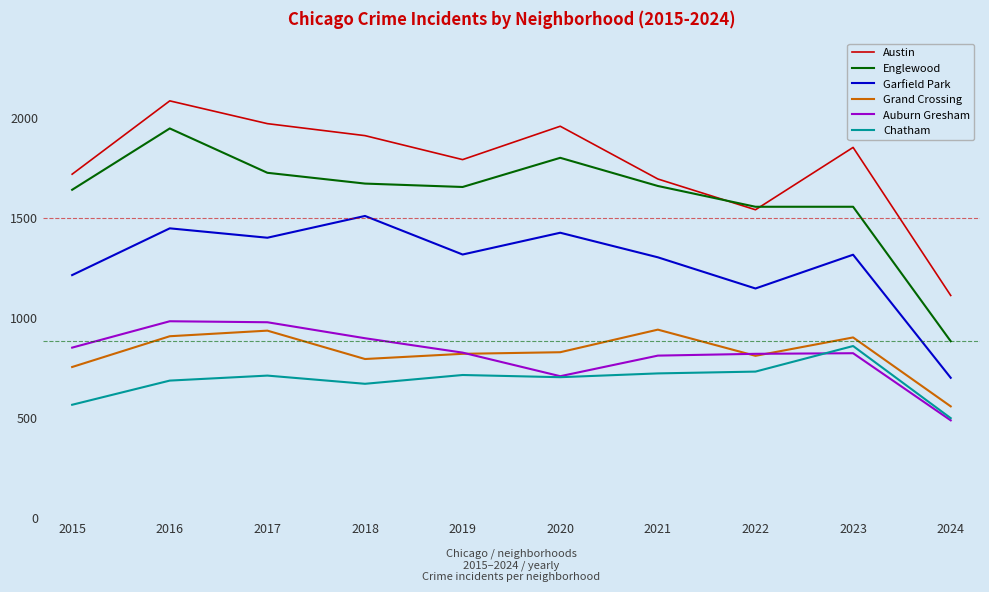

Does the chart display data point markers on the line(s)?

No